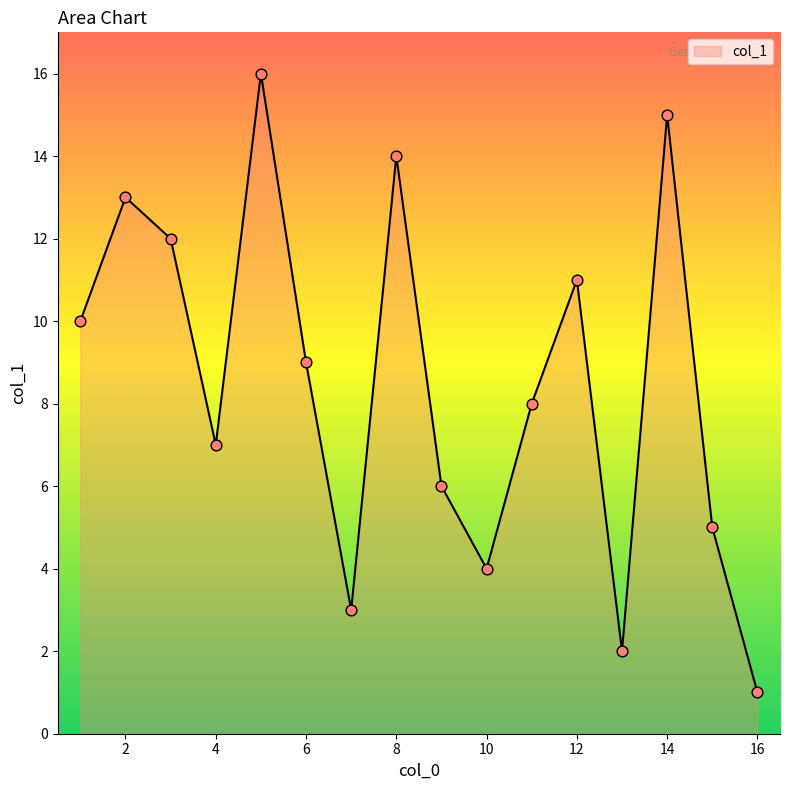

What is the difference between the maximum and minimum values?

15